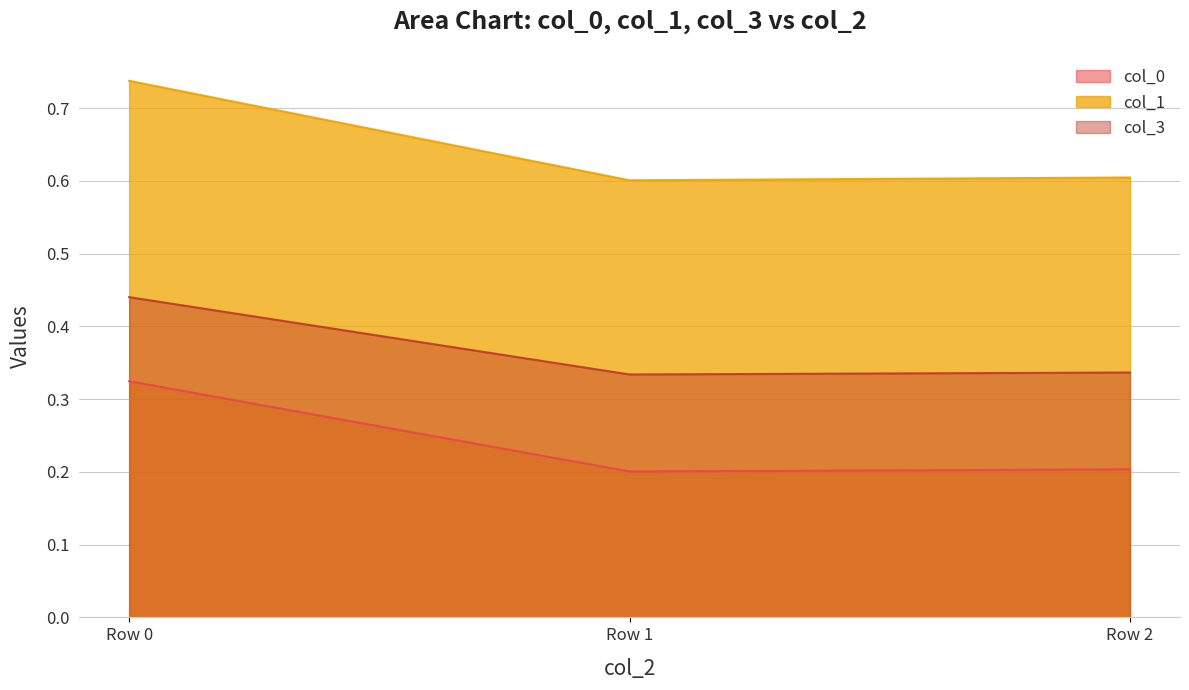

What value does the col_1 series have at Row 2?

0.6